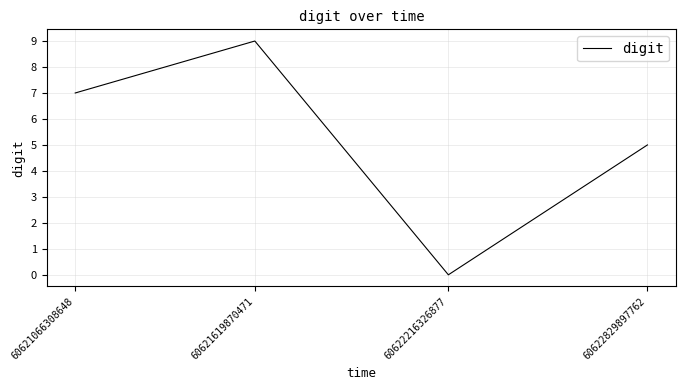

Reading left to right, extract all data points from this chart.

7	9	0	5